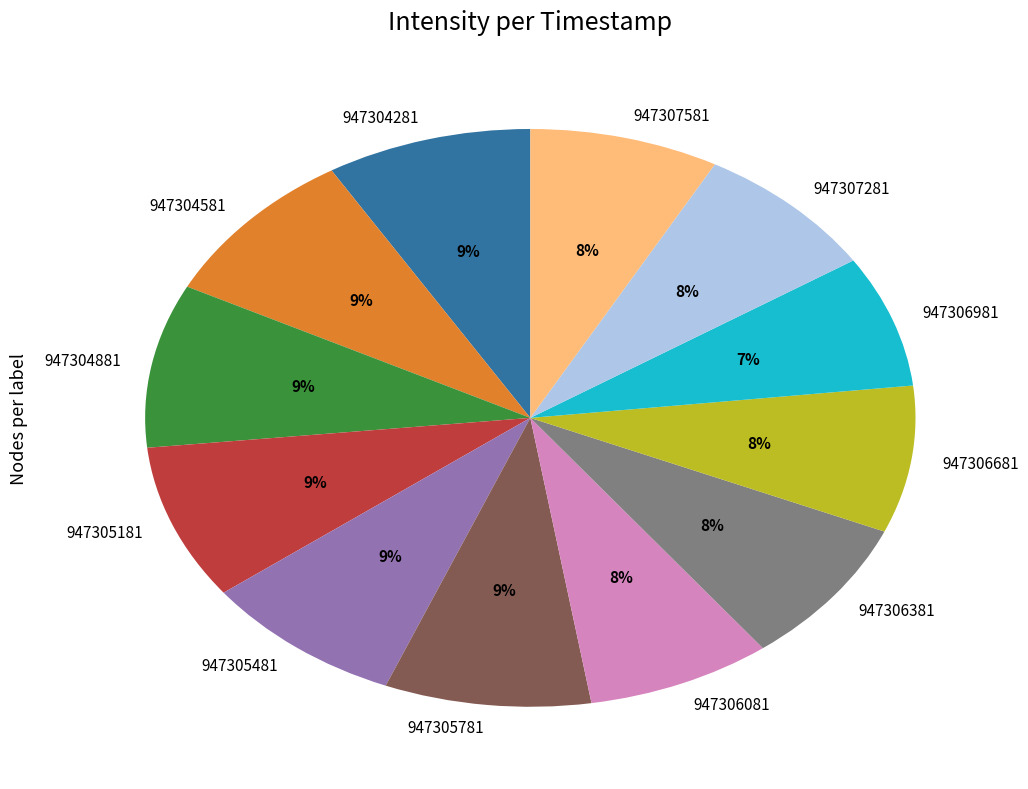

The 947304581 slice represents 9% of the pie. True or false?

True